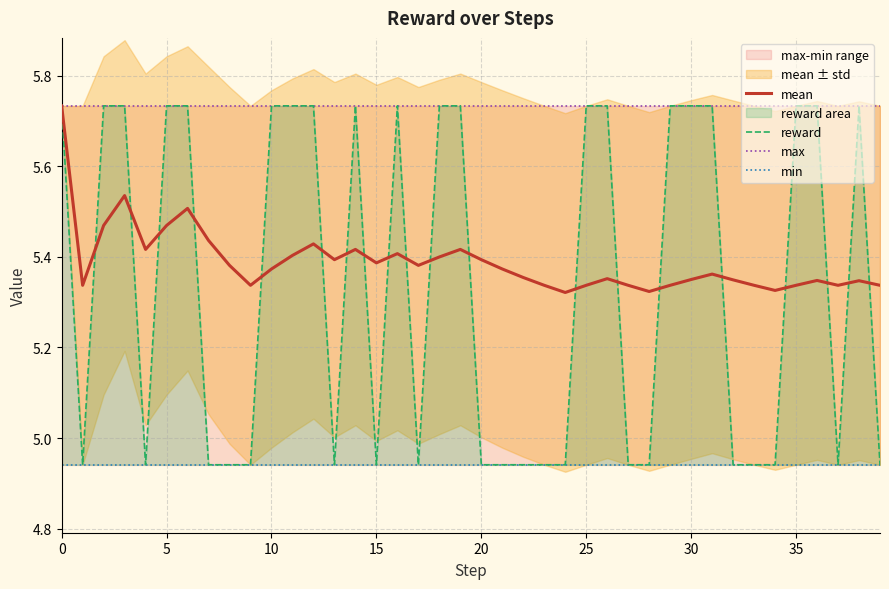

Is it true that reward equals 5.7 at 12?

True